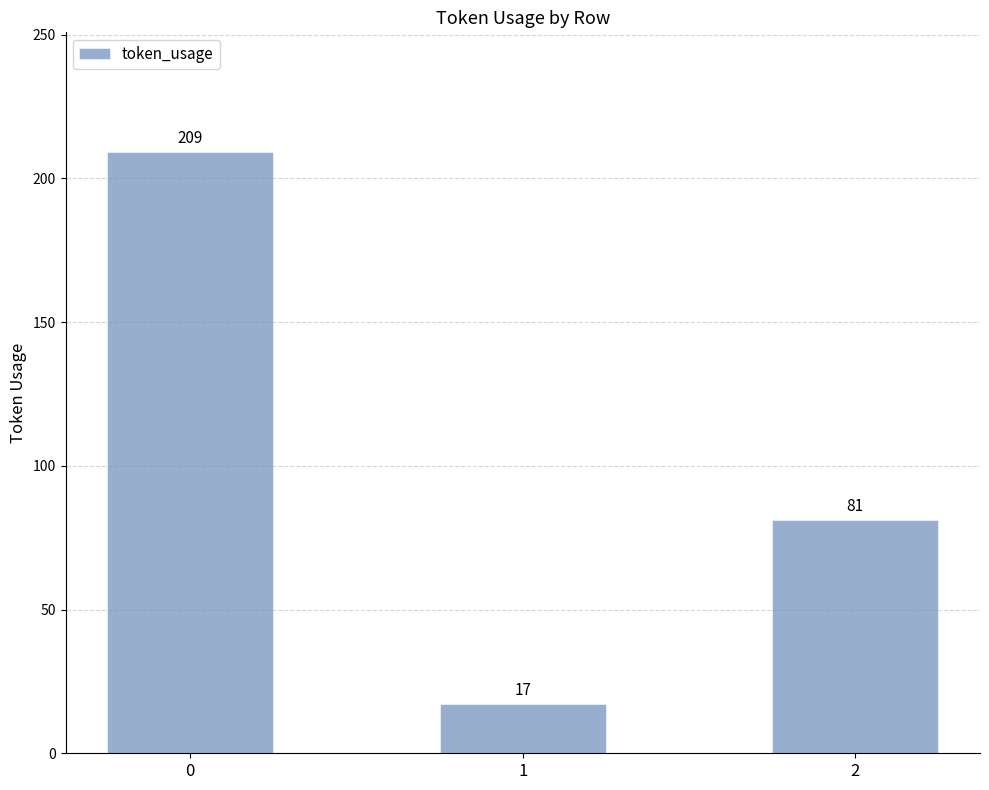

Reading right to left, what are all the values shown in this chart?

81	17	209